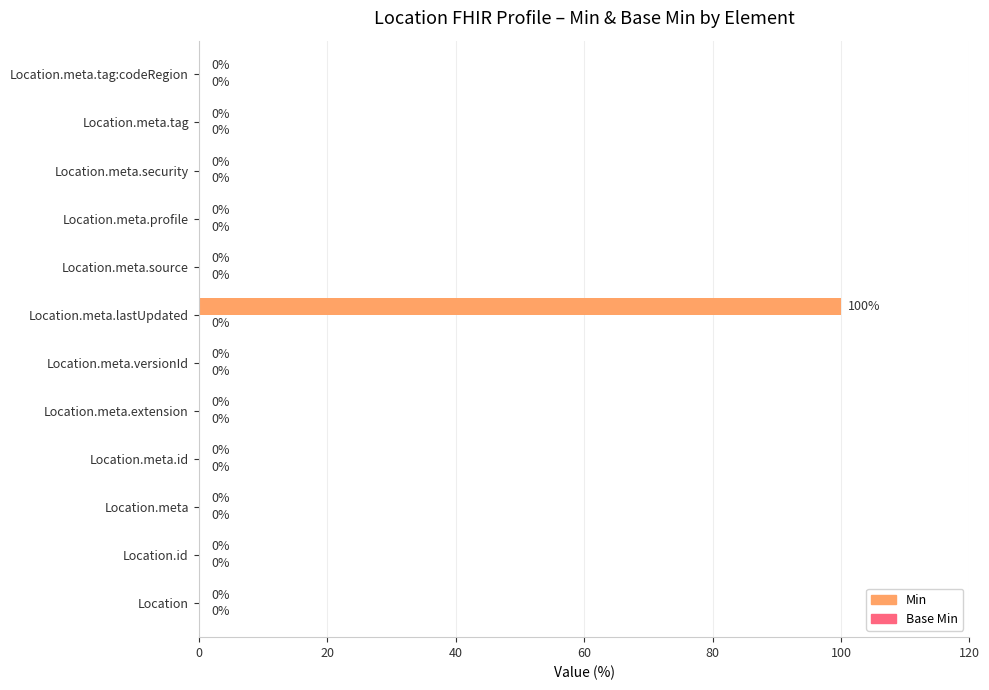

How many categories are shown in the chart?

12